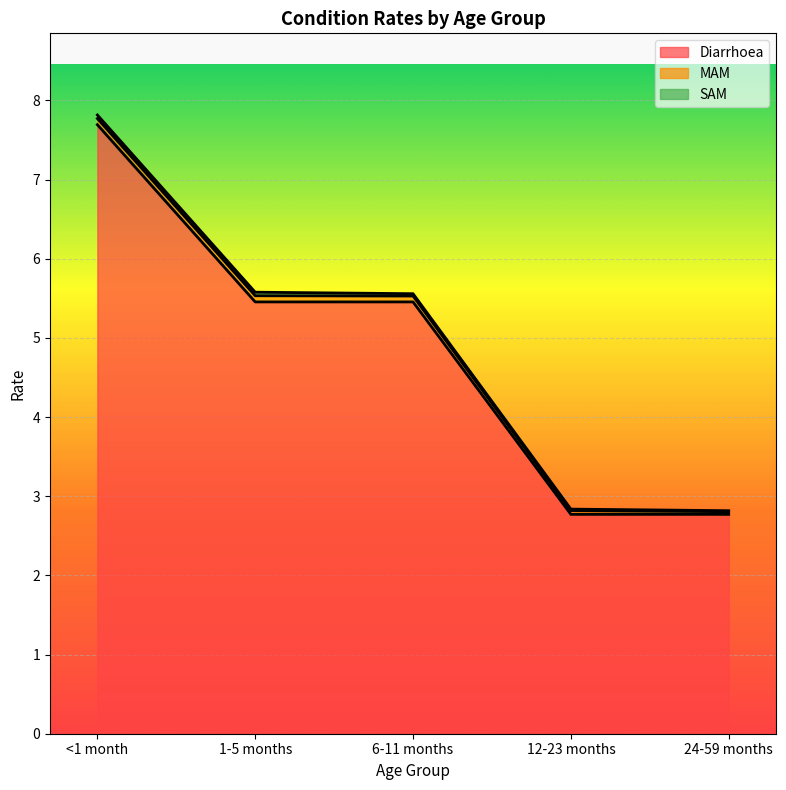

True or false: Diarrhoea has a value of 7.3 at 6-11 months.

False